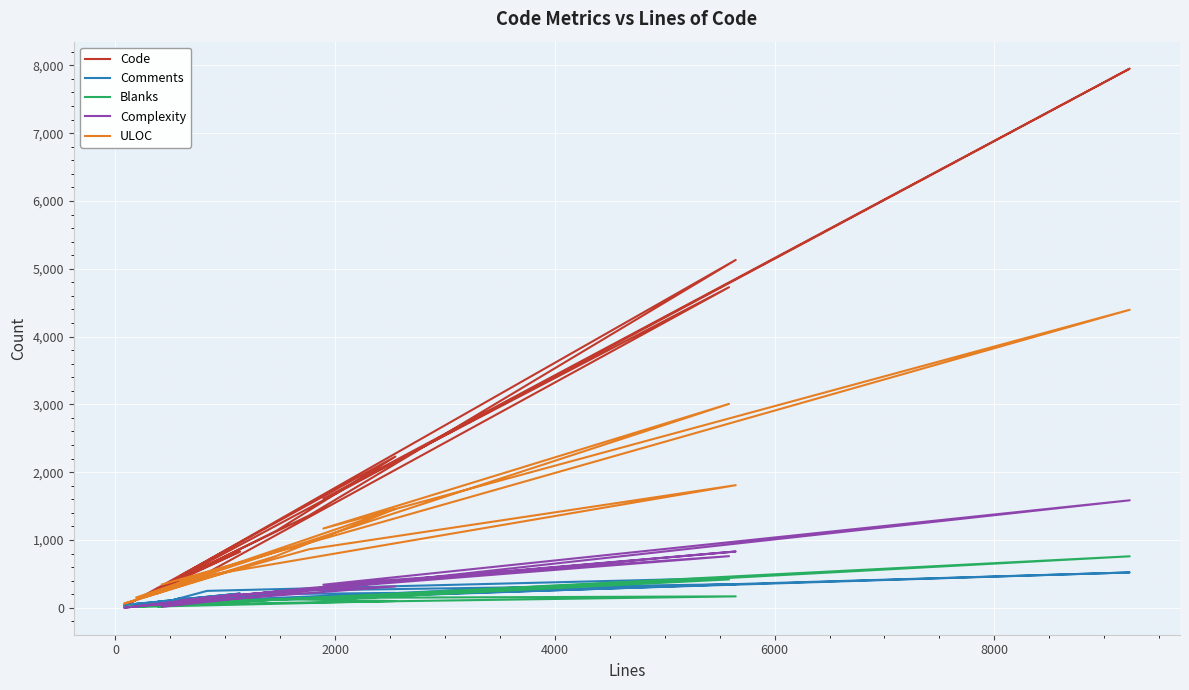

Which series has the largest total across all categories?

Code